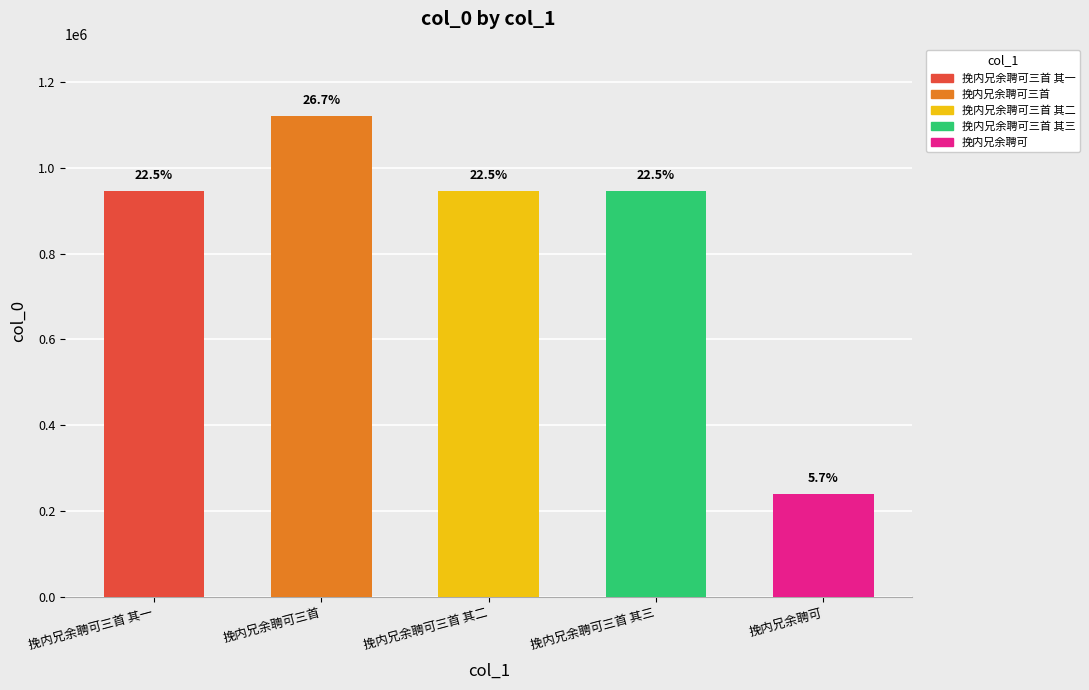

What value does the data have at 挽内兄余聘可三首 其二?

946614